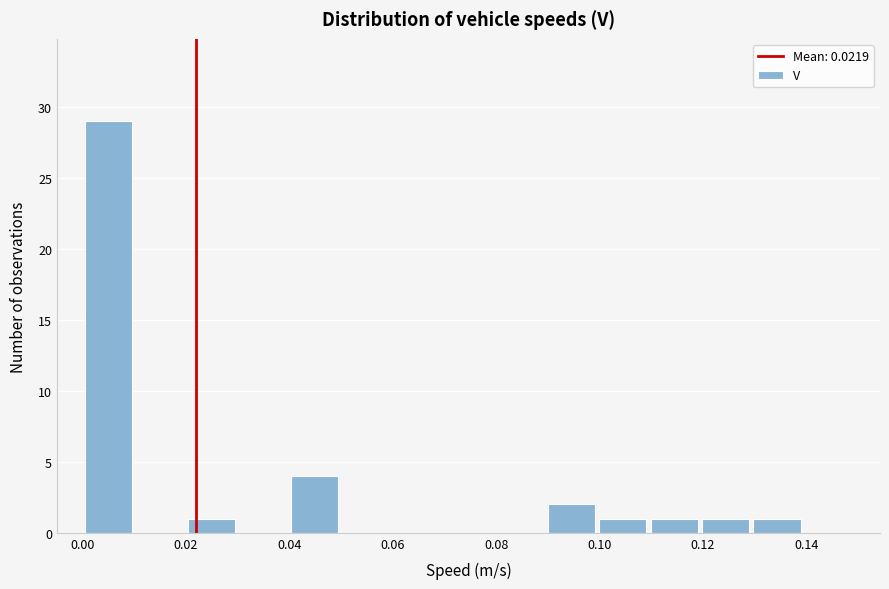

Reading left to right, transcribe this chart: for each bar, give the range it covers on the x-axis and its height. Neither the bar edges nor the heights are printed on the chart, so give them approximately, as read against the axes.

0.00 to 0.01: 29
0.01 to 0.02: 0
0.02 to 0.03: 1
0.03 to 0.04: 0
0.04 to 0.05: 4
0.05 to 0.06: 0
0.06 to 0.07: 0
0.07 to 0.08: 0
0.08 to 0.09: 0
0.09 to 0.10: 2
0.10 to 0.11: 1
0.11 to 0.12: 1
0.12 to 0.13: 1
0.13 to 0.14: 1
0.14 to 0.15: 0